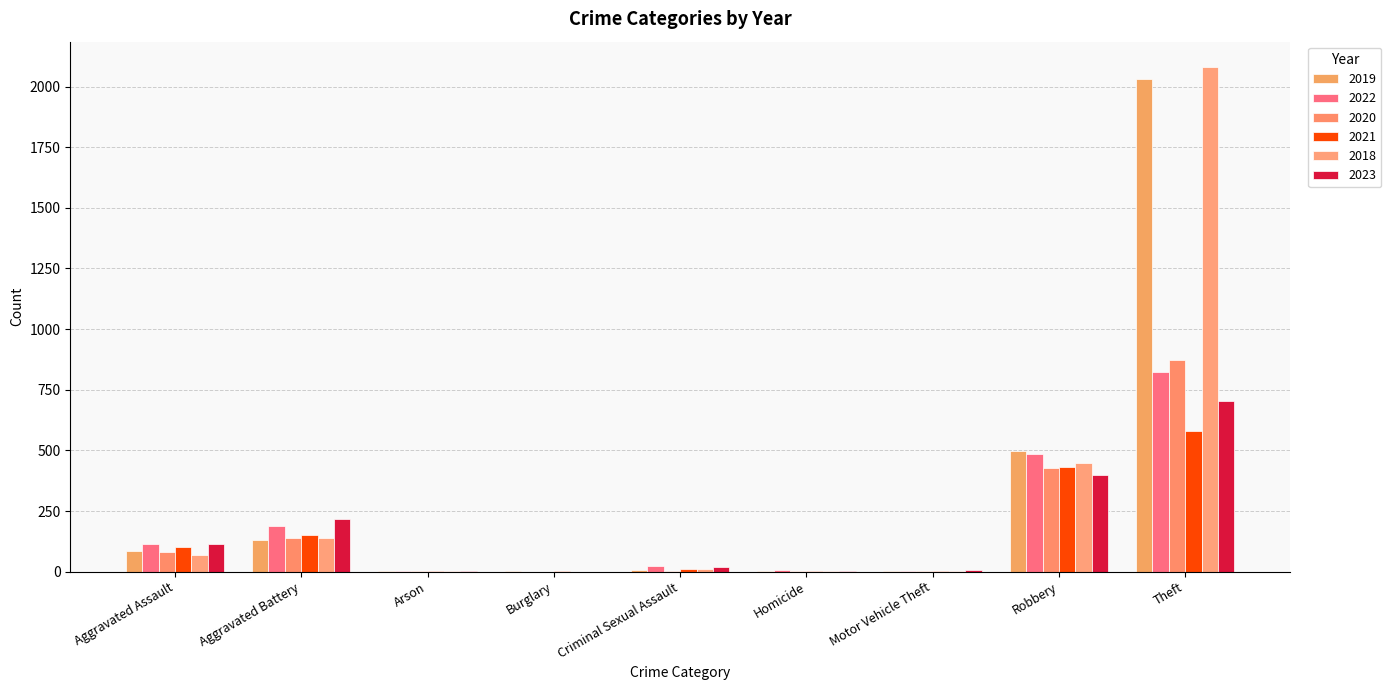

Between Aggravated Battery and Motor Vehicle Theft, which series saw the biggest shift?

2023